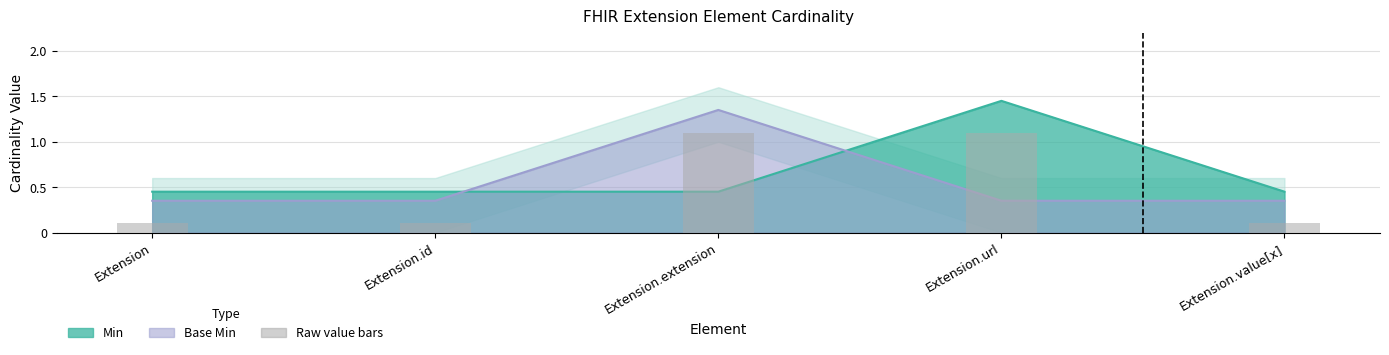

At which category does the chart reach its minimum across all series?

Extension